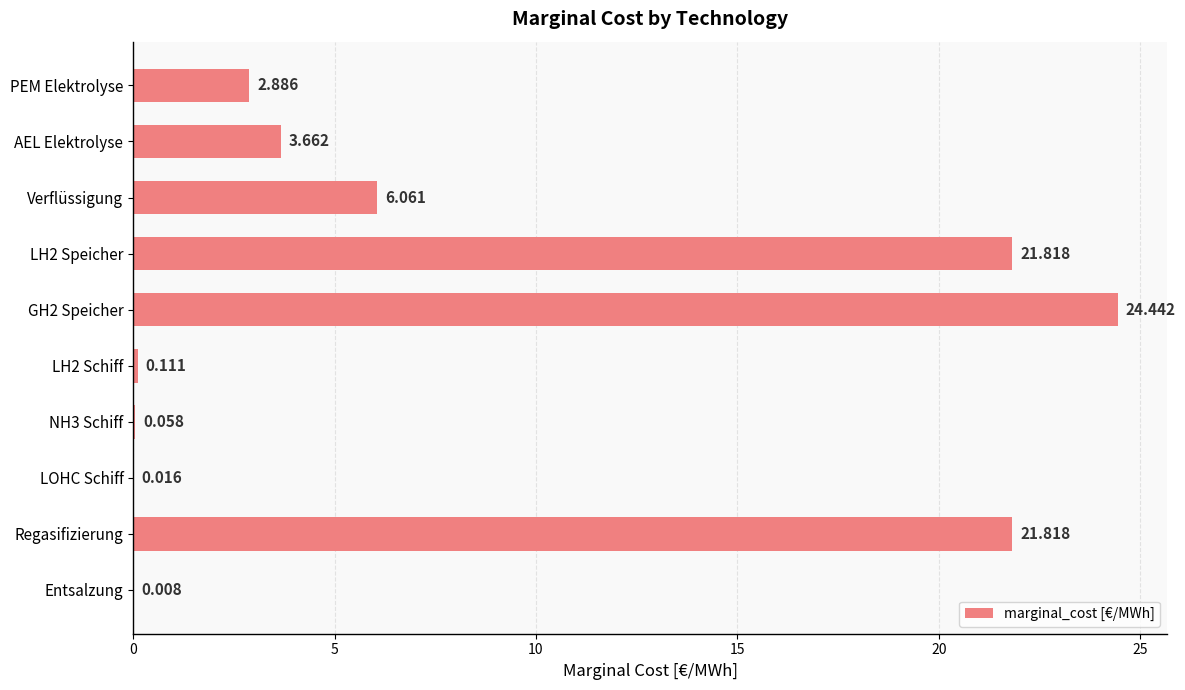

At which label is the value closest to 12?

Verflüssigung